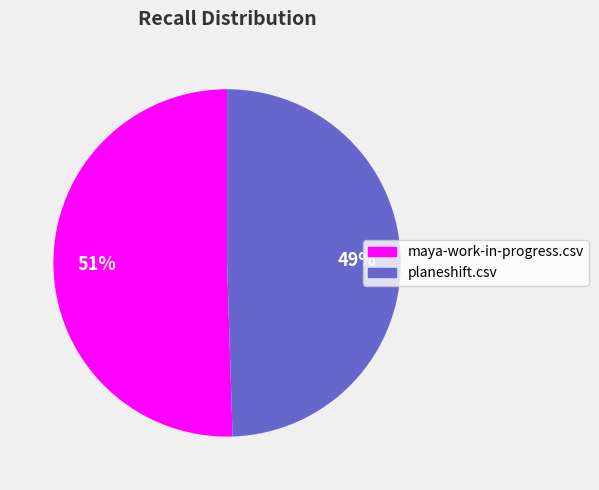

Is there any slice that represents more than half of the pie?

Yes